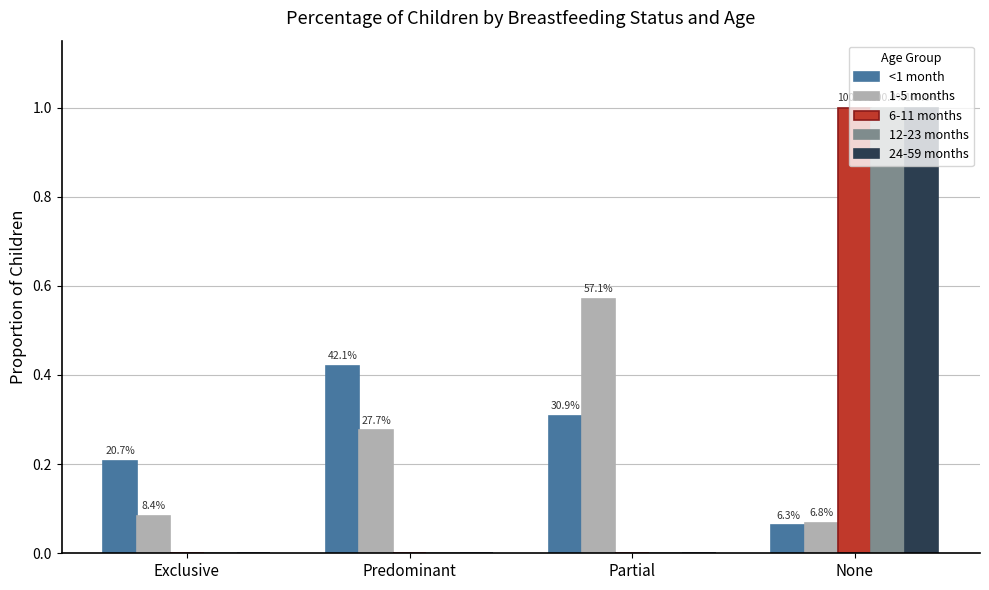

Does the chart contain stacked bars?

No